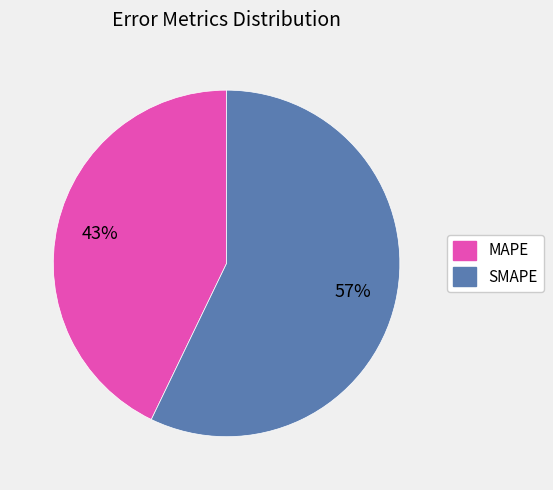

To the nearest percent, what is the difference between the SMAPE and MAPE slice percentages?

14%